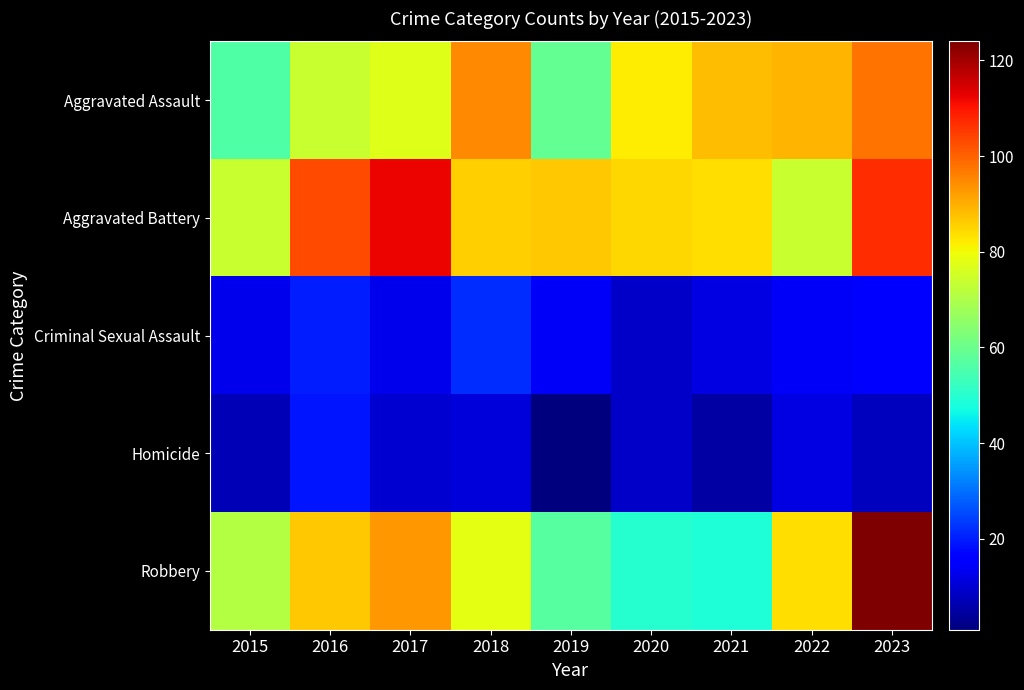

What is the minimum value shown in the chart?

1